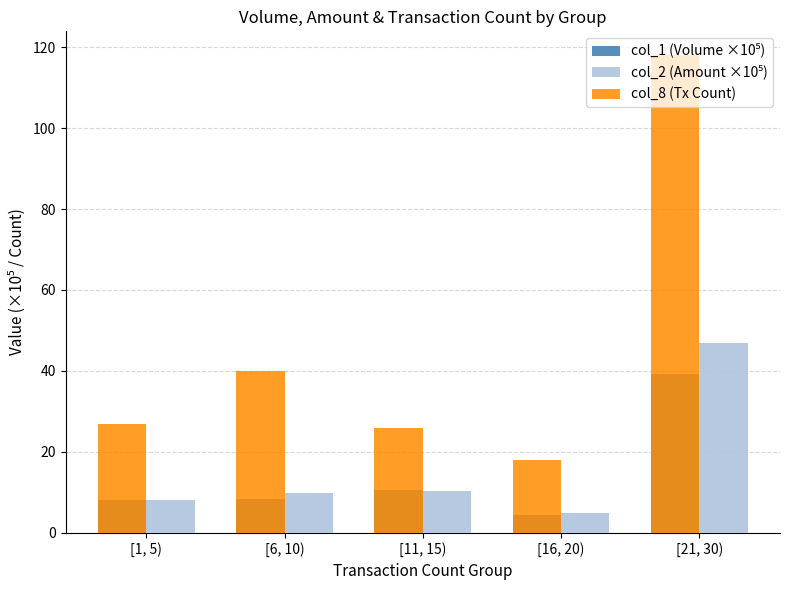

Which label corresponds to the smallest value in the chart?

[16, 20)